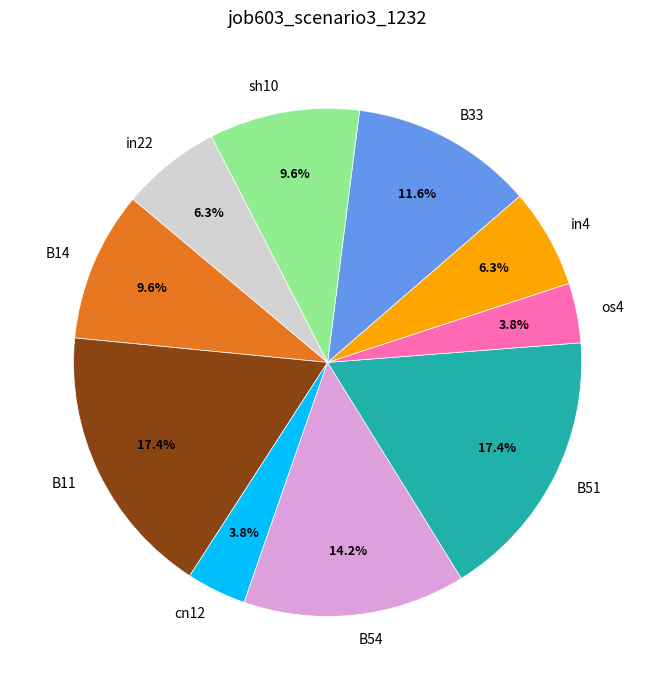

How many segments does this pie chart have?

10